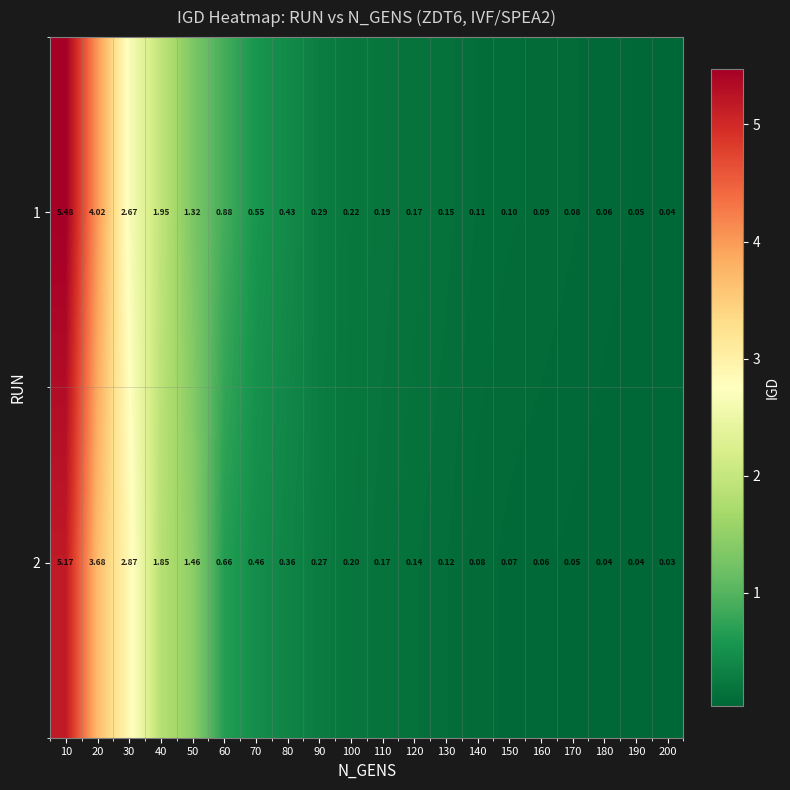

Reading left to right, extract all data points from this chart.

1: 10=5.5	20=4.0	30=2.7	40=1.9	50=1.3	60=0.9	70=0.6	80=0.4	90=0.3	100=0.2	110=0.2	120=0.2	130=0.1	140=0.1	150=0.1	160=0.1	170=0.1	180=0.1	190=0.1	200=0.0
2: 10=5.2	20=3.7	30=2.9	40=1.9	50=1.5	60=0.7	70=0.5	80=0.4	90=0.3	100=0.2	110=0.2	120=0.1	130=0.1	140=0.1	150=0.1	160=0.1	170=0.1	180=0.0	190=0.0	200=0.0